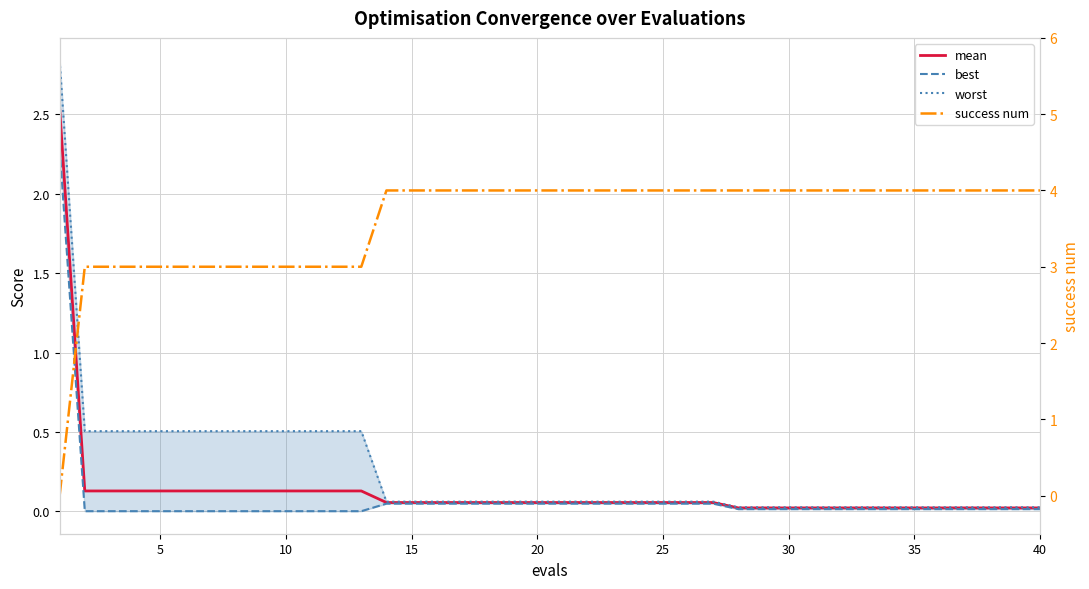

Is the value of mean at 29 greater than the value of success num at 36?

No